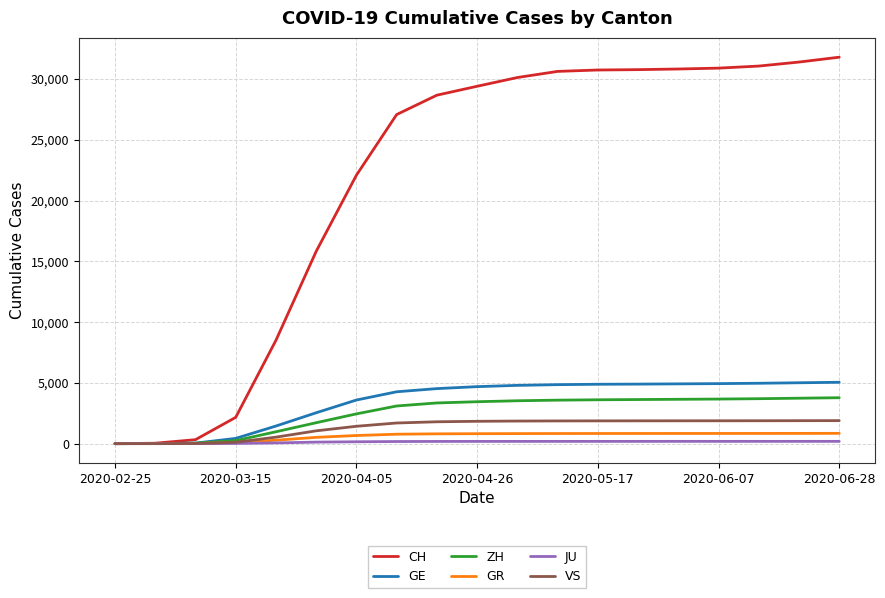

Which series has the largest total across all categories?

CH